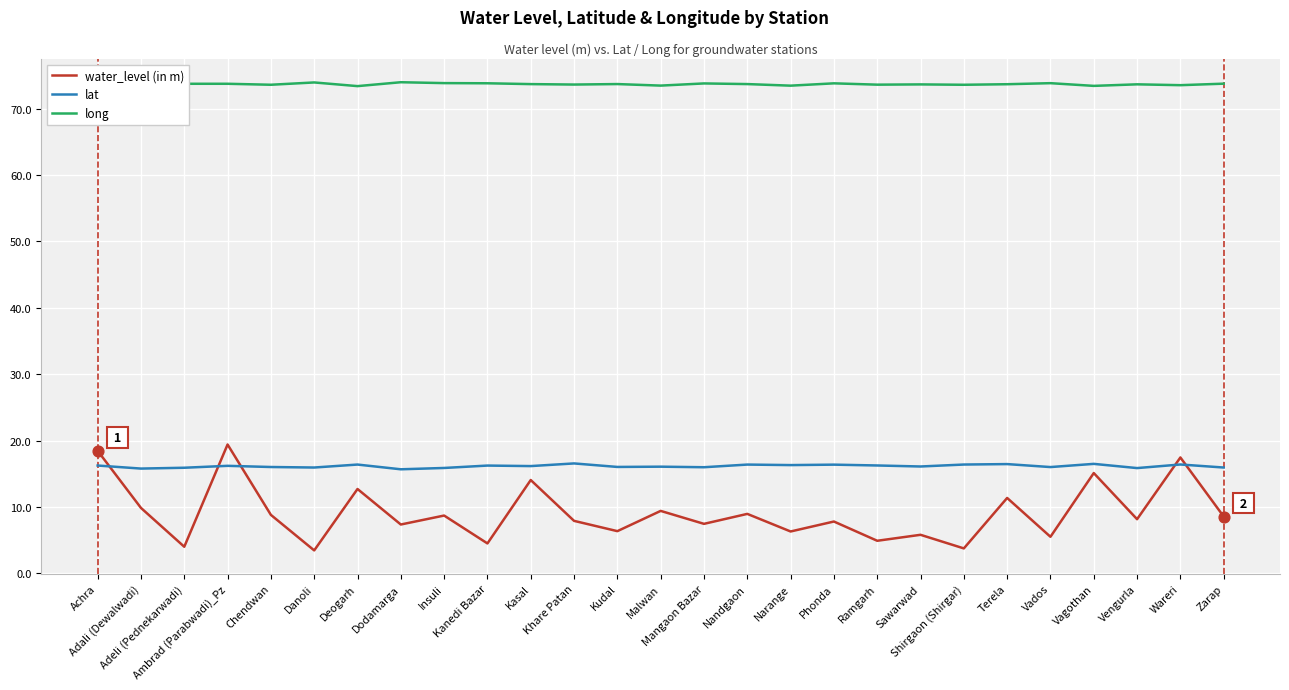

Which series has the widest spread of values?

water_level (in m)